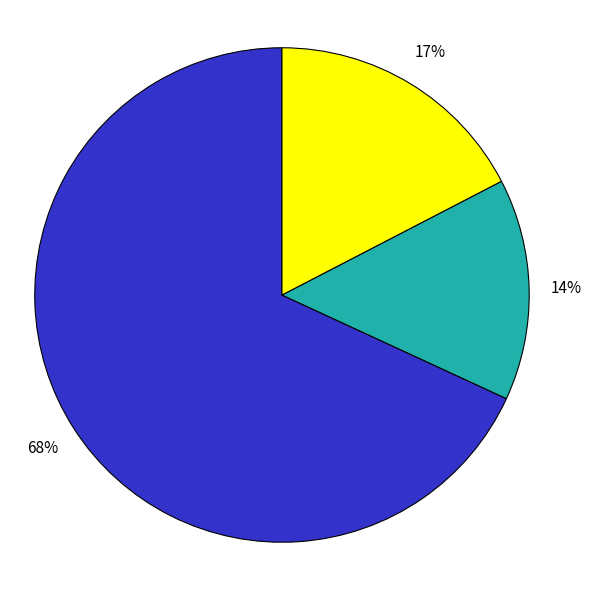

Is there a majority slice in this chart?

Yes